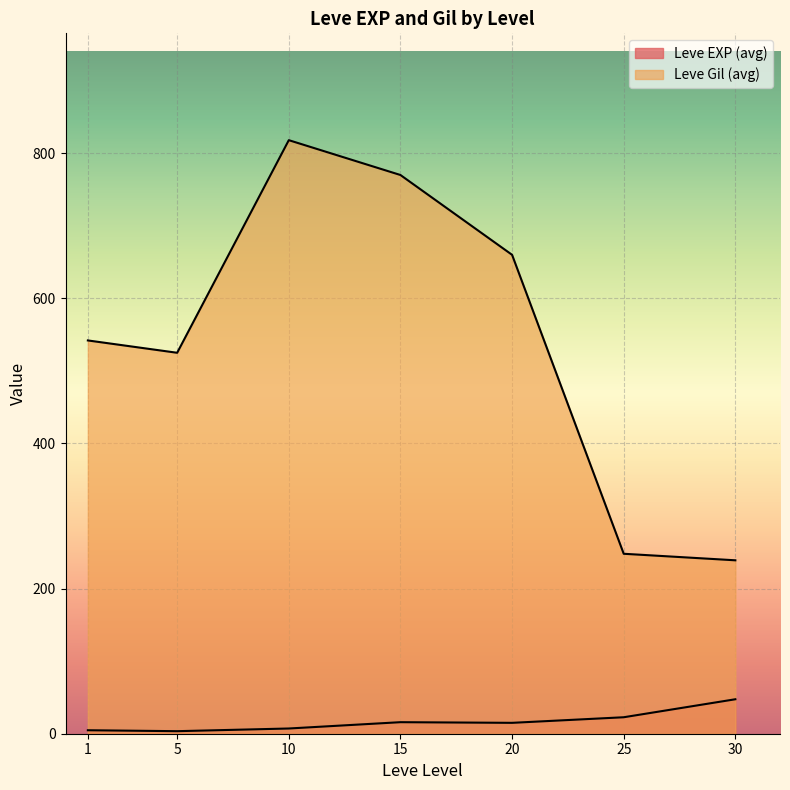

The value of Leve Gil at 10 is 1266. True or false?

False